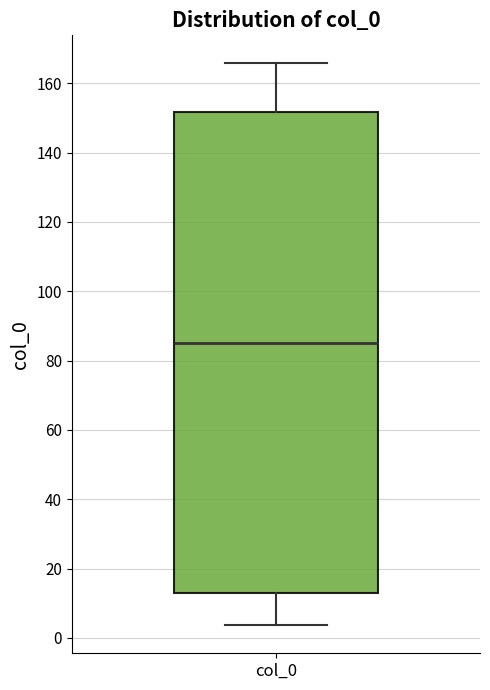

Read this box plot against the y-axis: the position of the median line, the range covered by the box, and the ends of both whiskers. The values are not printed on the chart, so give them approximately, as read against the axis.

median 86, box 12 to 152, whiskers 4 to 166